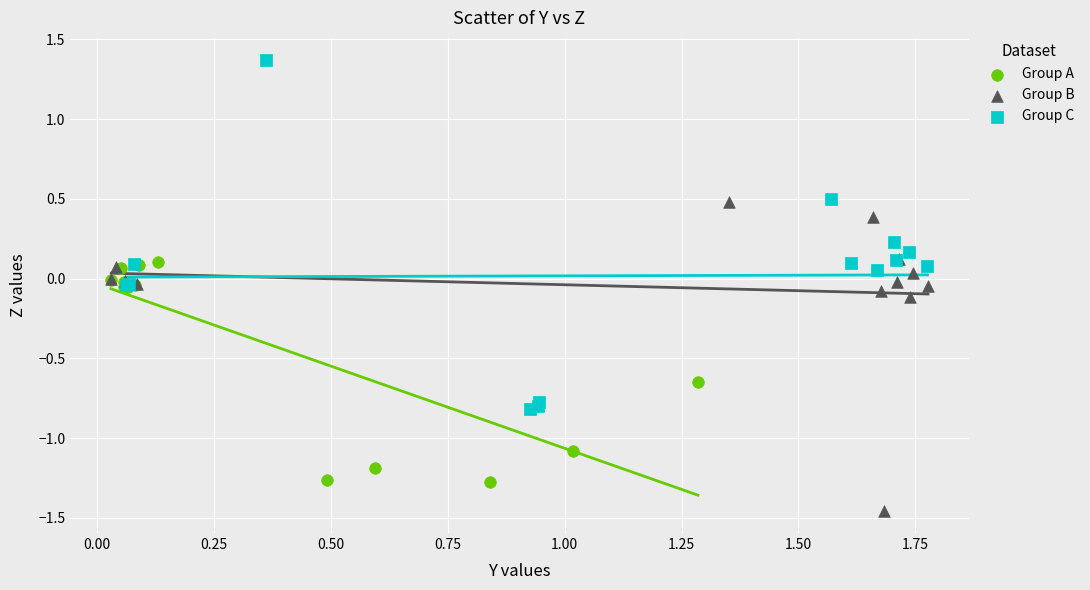

Which series contains the lowest Y value?

Group B